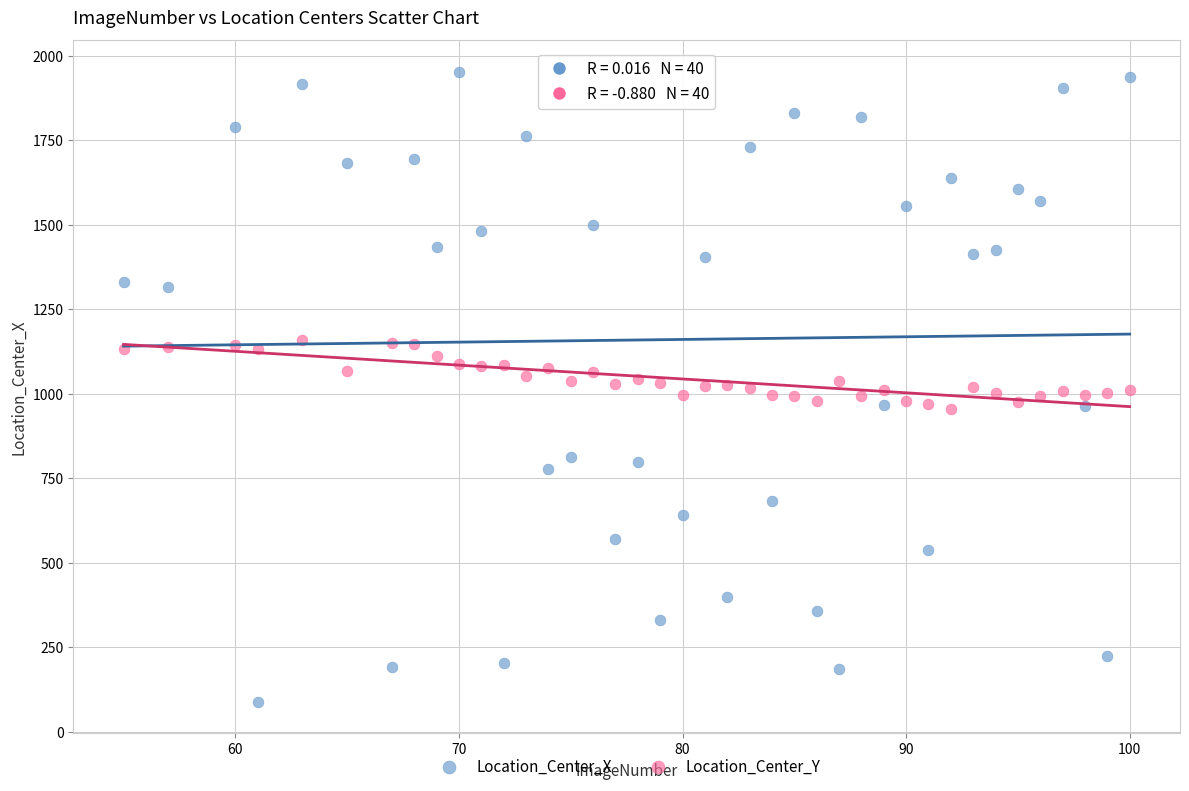

Which series reaches the minimum Y coordinate?

Location_Center_X